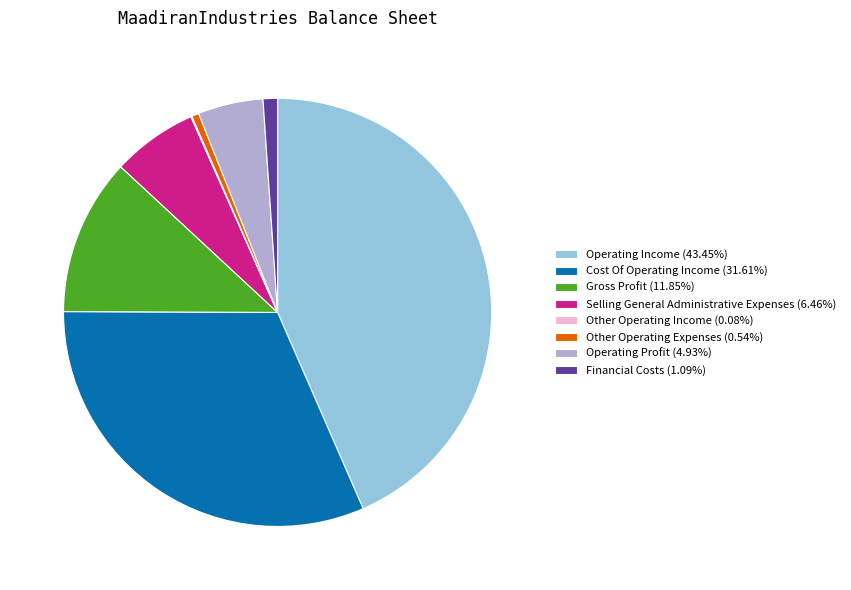

Approximately how many times larger is the value at Gross Profit (11.85%) compared to Operating Profit (4.93%)?

2.4